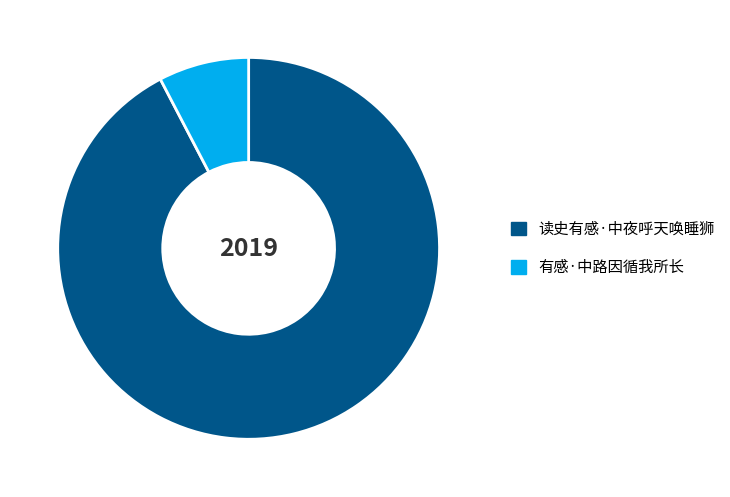

Is it true that 有感·中路因循我所长 is 21% of the pie?

False